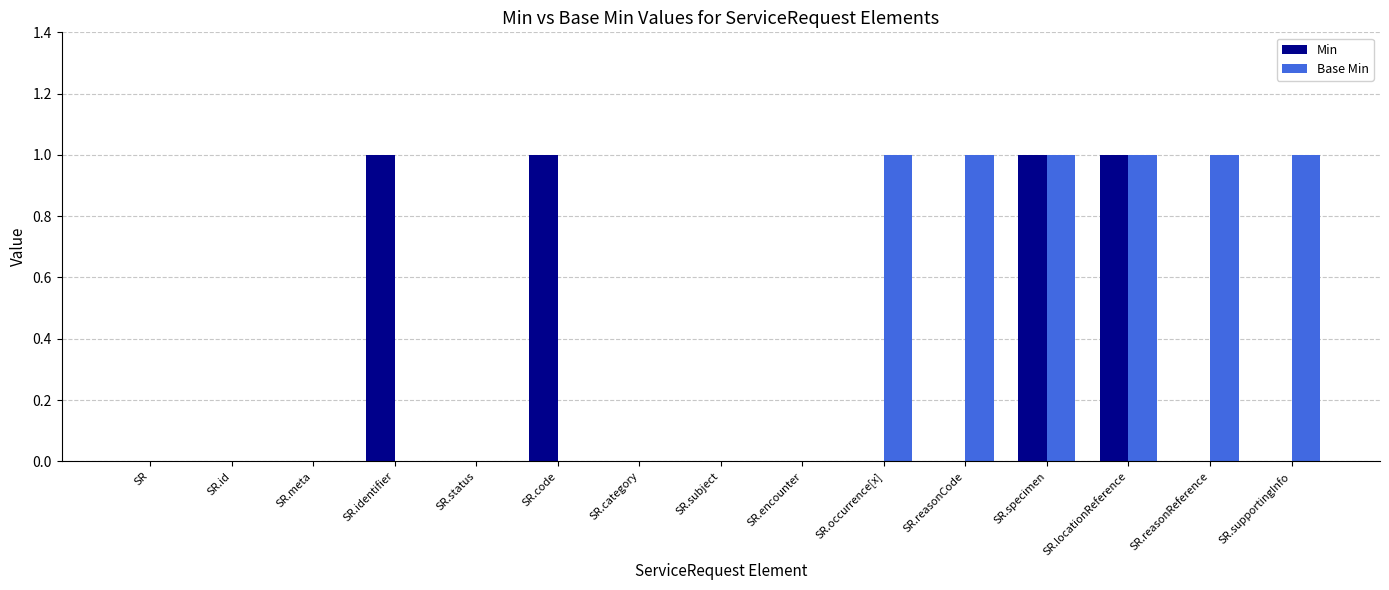

What is the total value across all series at SR.occurrence[x]?

1